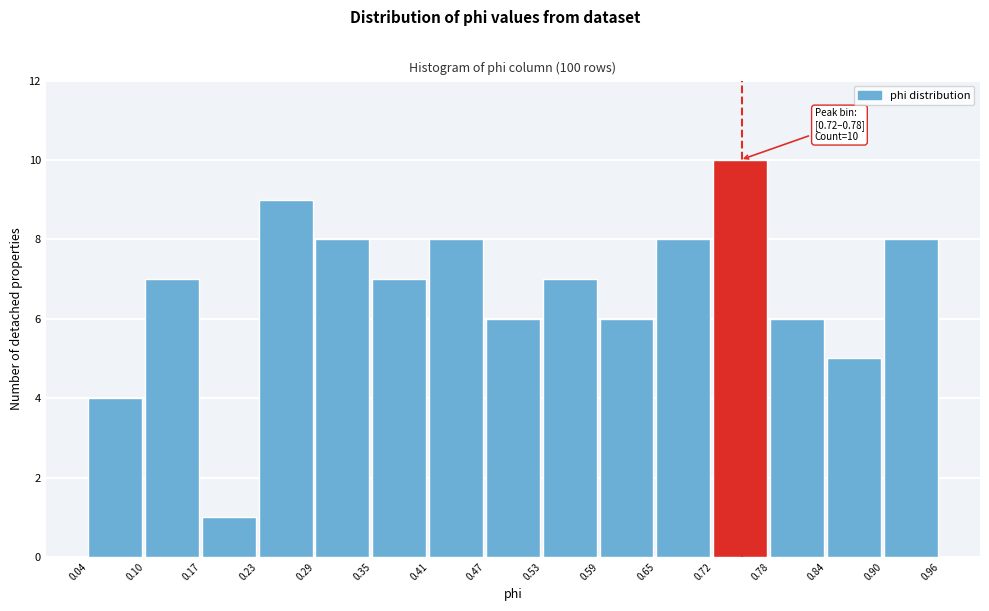

Over which range of the x-axis is the bar tallest?

0.72 to 0.78